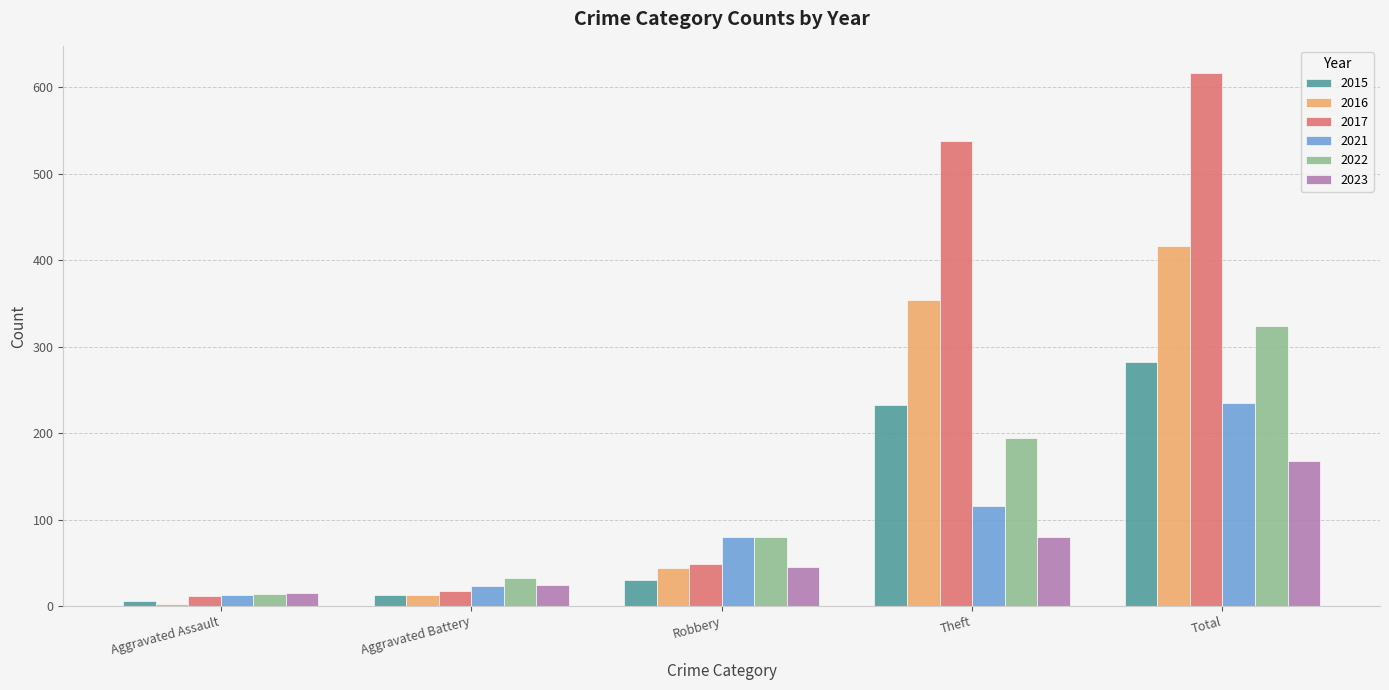

What is the minimum value for 2016?

3